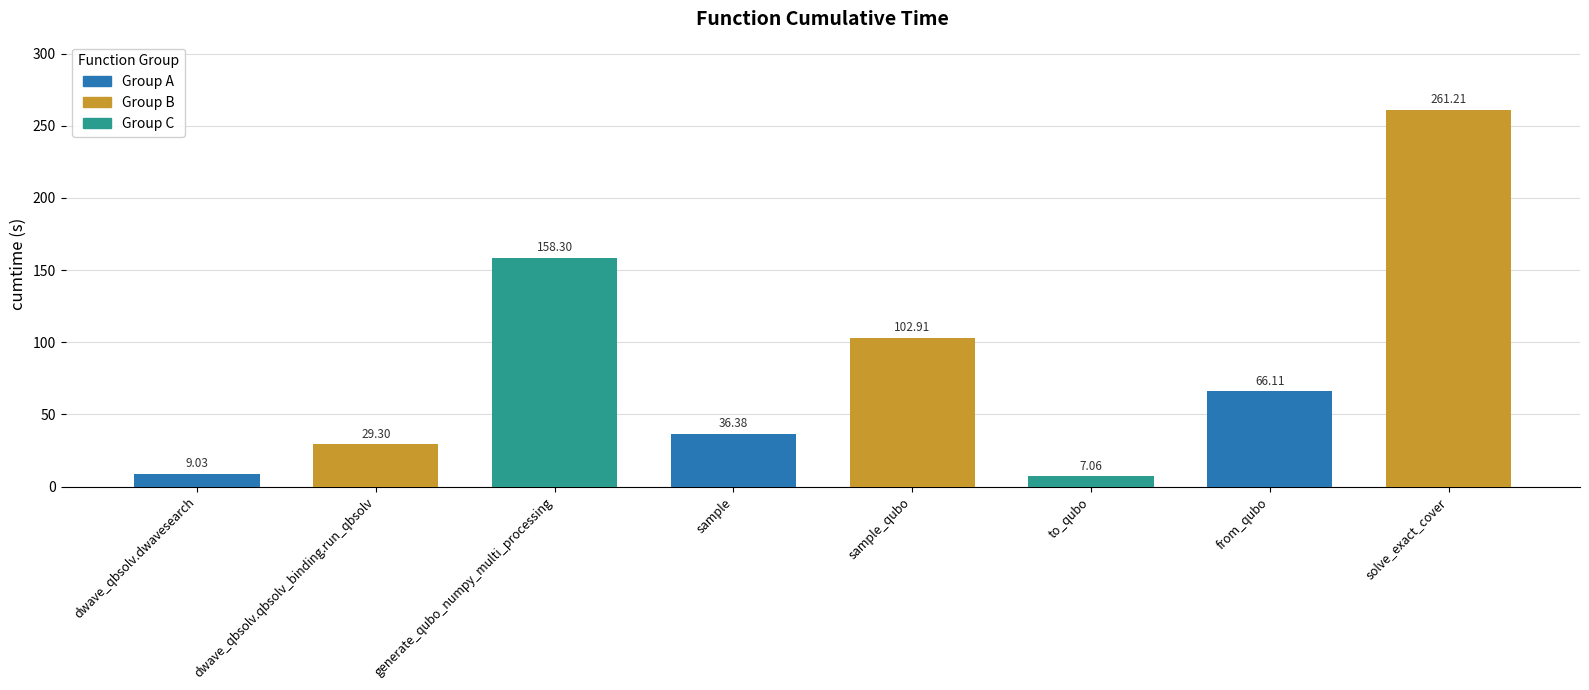

Rank the categories by value from lowest to highest.

to_qubo, dwave_qbsolv.dwavesearch, dwave_qbsolv.qbsolv_binding.run_qbsolv, sample, from_qubo, sample_qubo, generate_qubo_numpy_multi_processing, solve_exact_cover